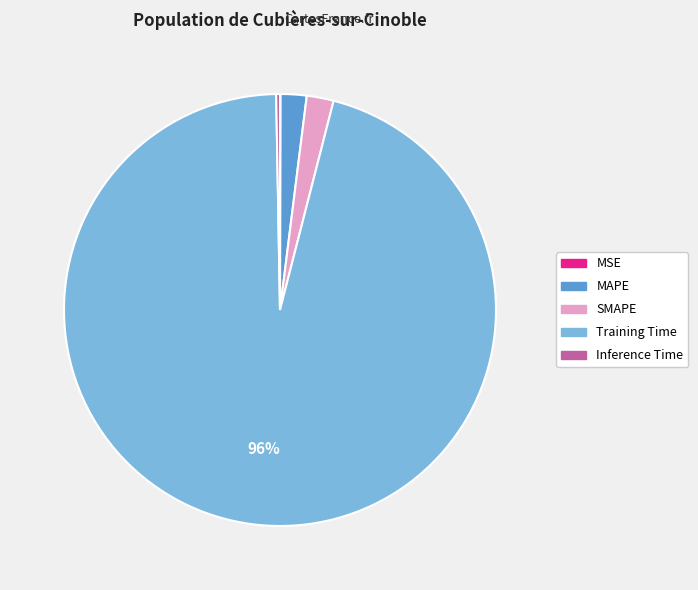

Is Training Time the majority of the pie?

Yes